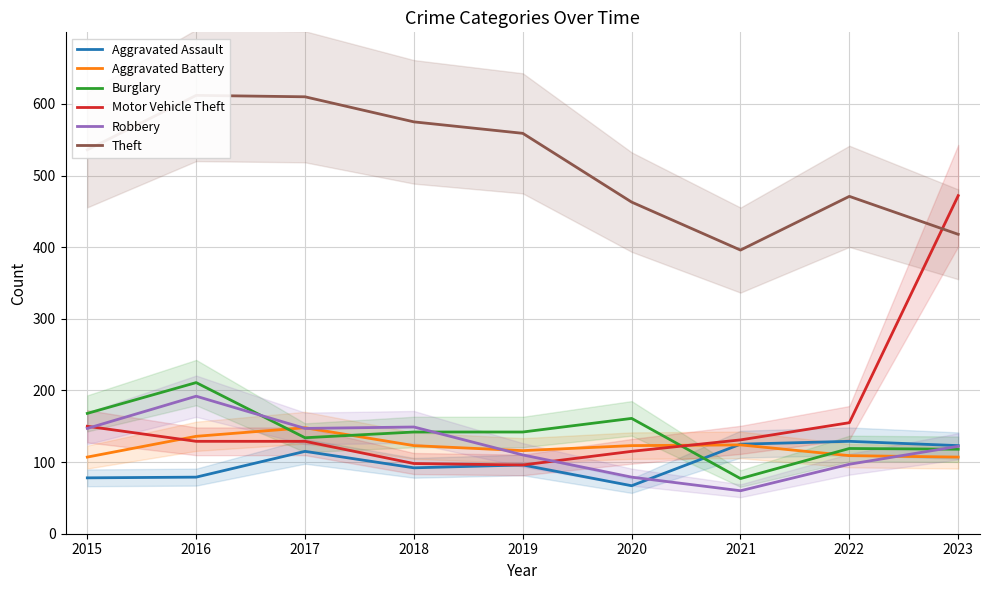

True or false: Burglary and Aggravated Battery cross at least once.

True